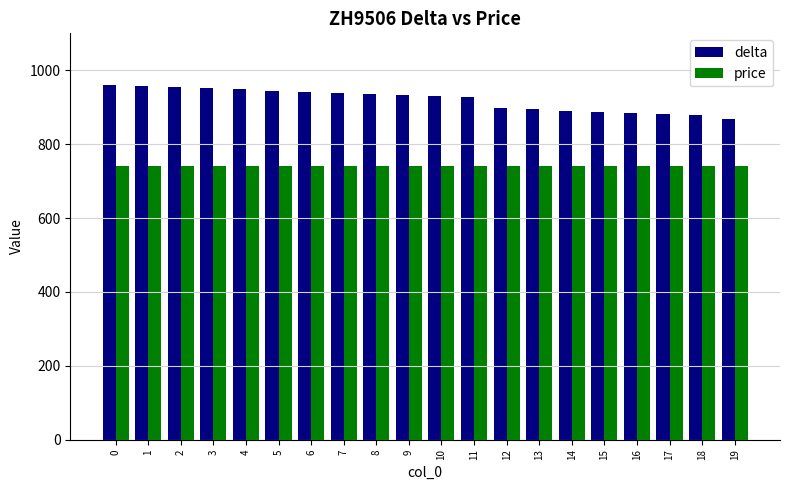

At how many categories does at least one series exceed 843?

20